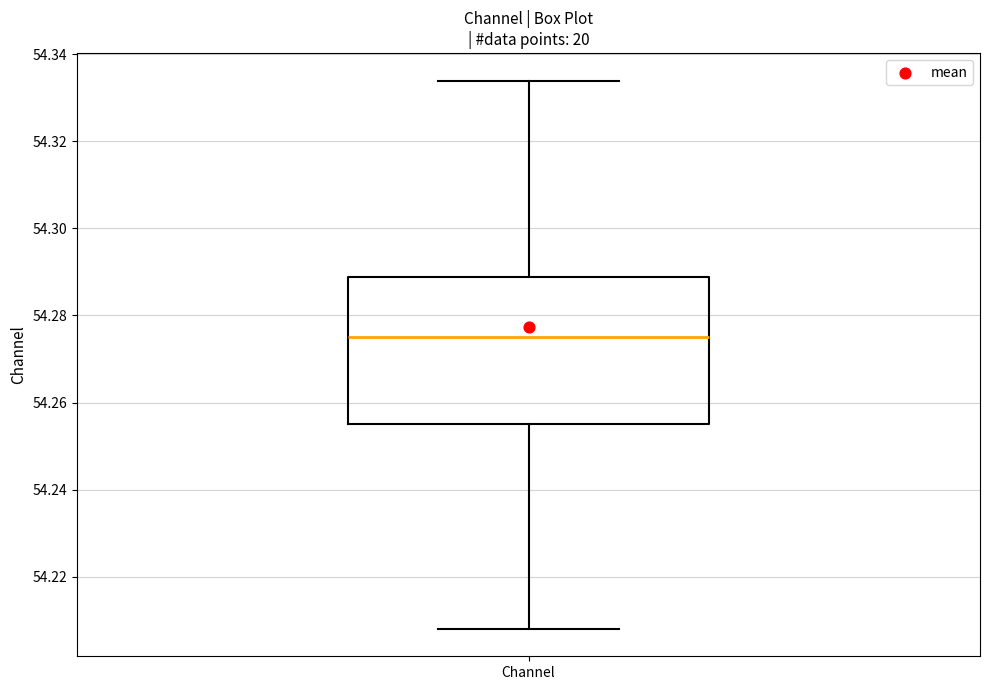

Transcribe this box plot: give where the median line is, the range the box spans, and where the two whiskers end, as read against the y-axis. The values are not printed on the chart, so give them approximately, as read against the axis.

median 54.276, box 54.256 to 54.288, whiskers 54.208 to 54.334